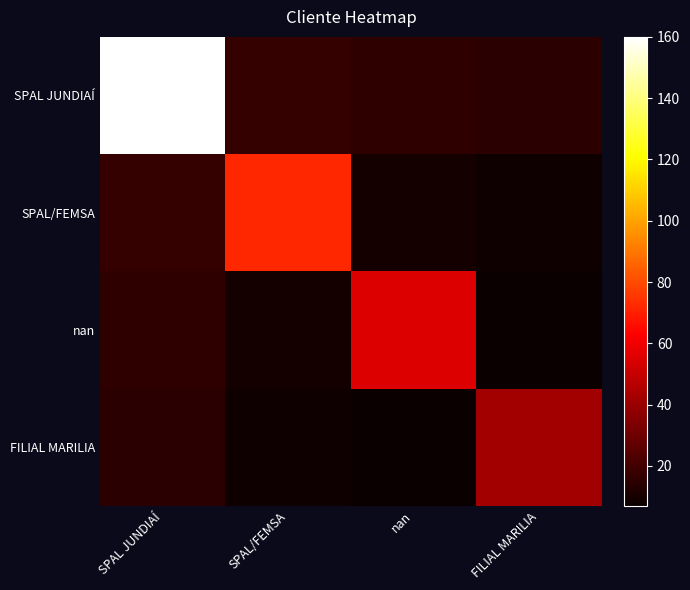

What is the total value across all series at SPAL JUNDIAÍ?

207.0